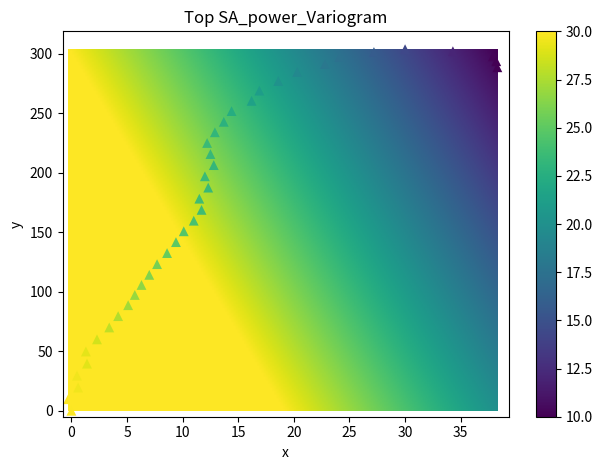

What is the range of Y values (max minus min)?

303.8